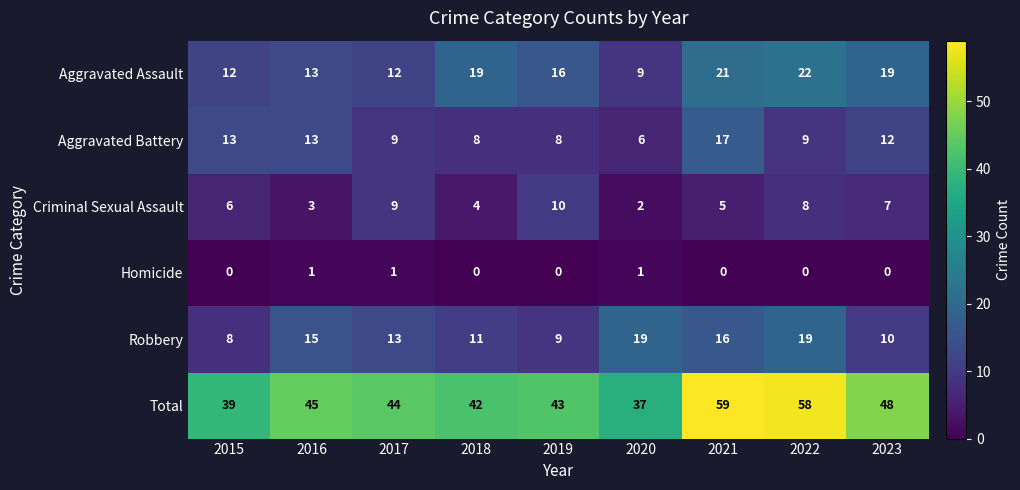

Which category has the highest value across all series?

2021